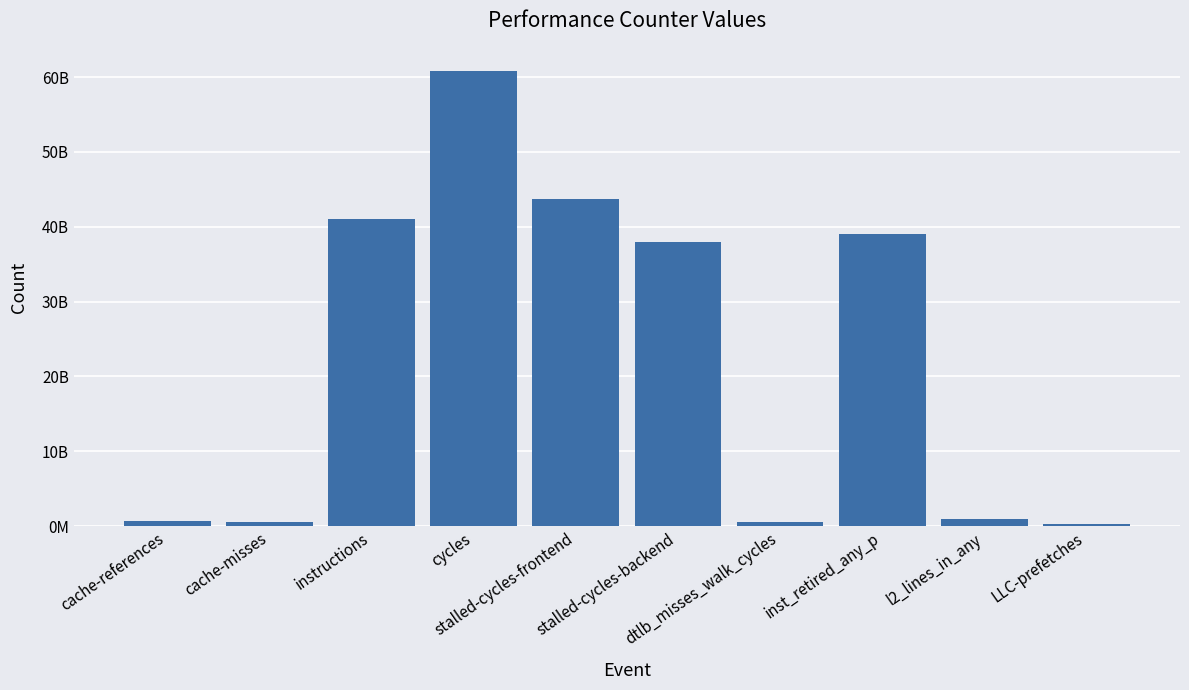

What is the sum of all values?

225404524743